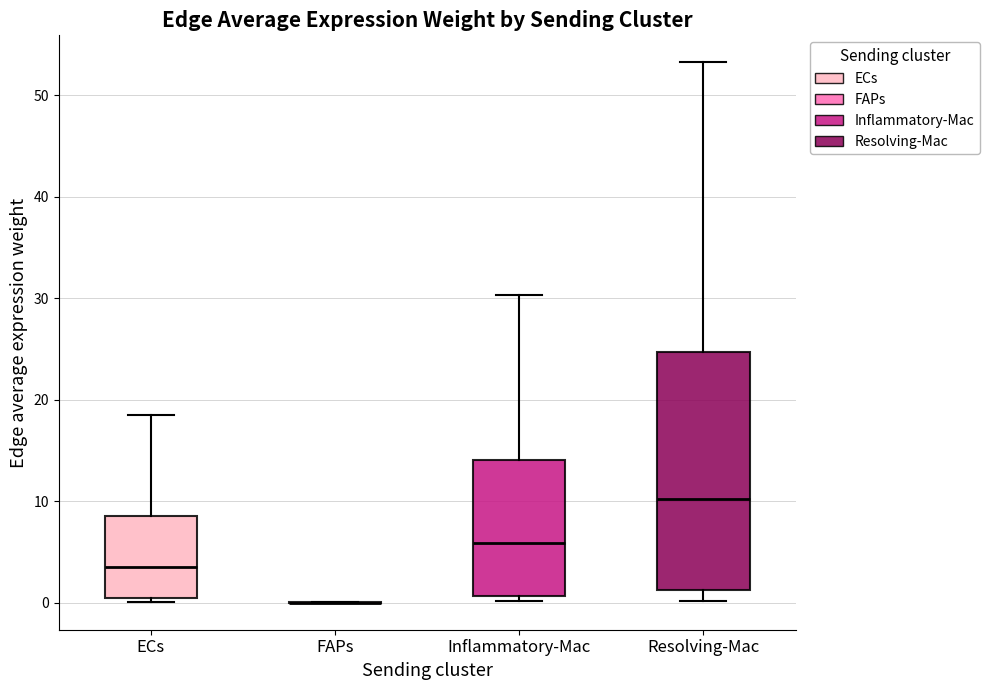

Which box is the tallest, from its lower edge to its upper edge?

Resolving-Mac